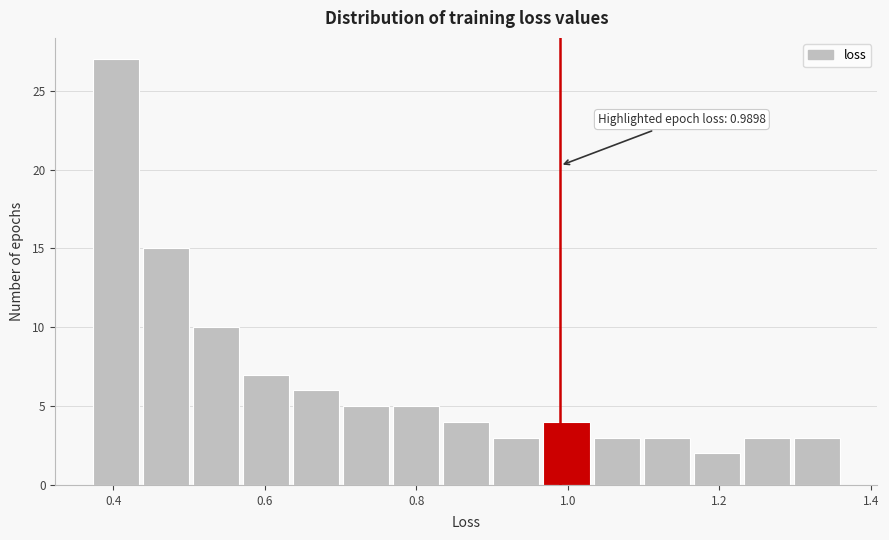

Around what value on the x-axis is the tallest bar? Give the approximate position of its centre, as read against the axis.

0.40